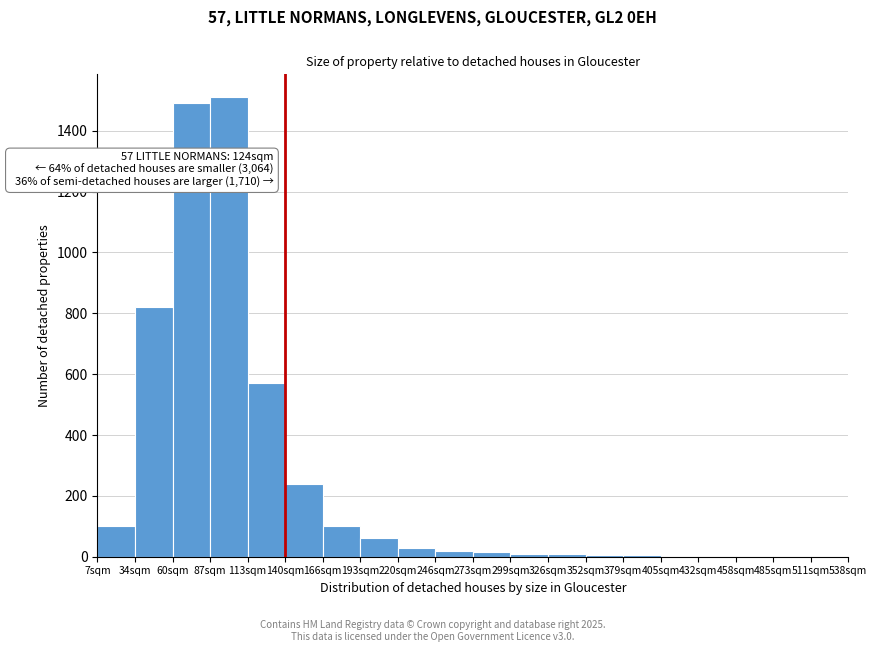

What is the greatest value displayed?

1510